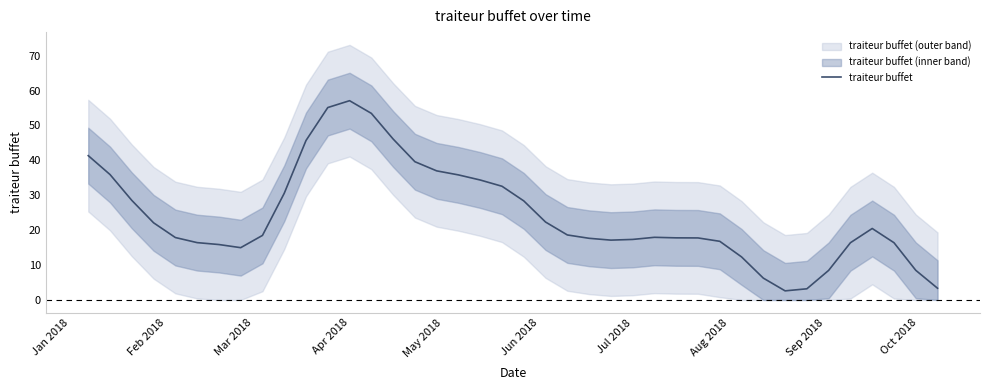

Which category has the highest value in the traiteur buffet series?

Apr 2018